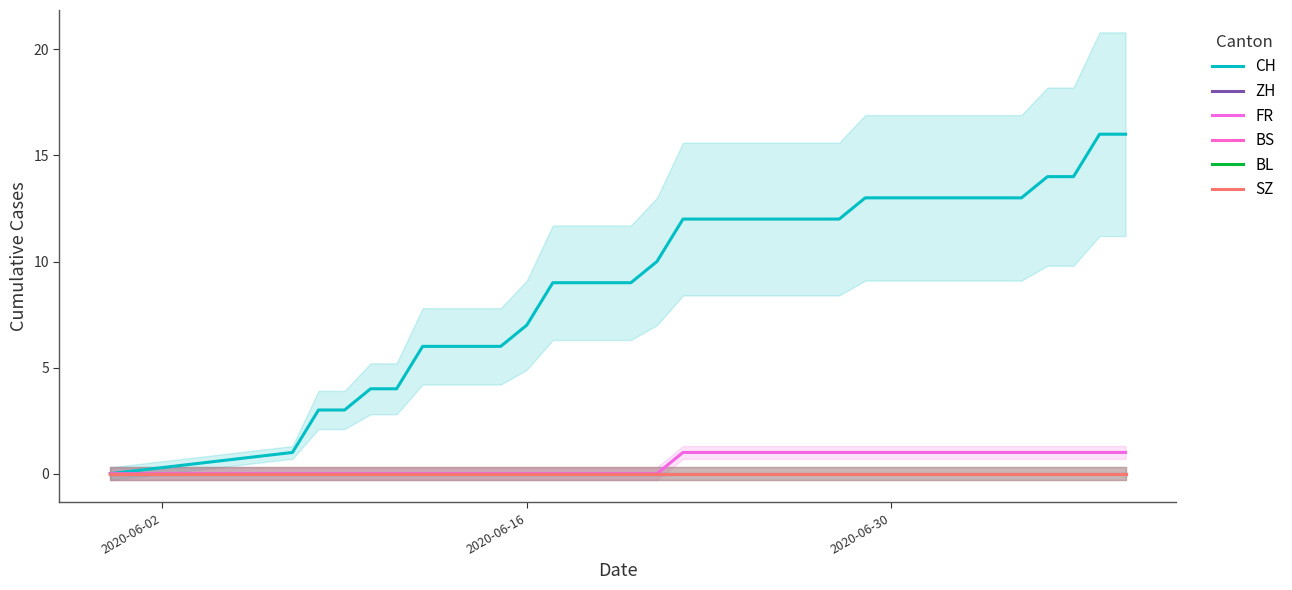

True or false: BS and CH intersect in this chart.

False